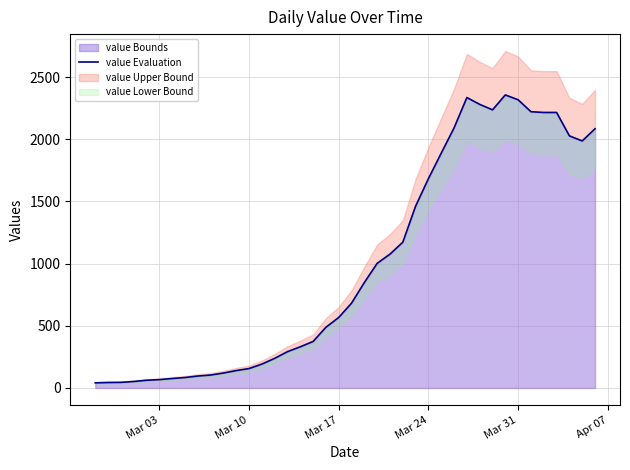

What is the smallest value displayed?

41